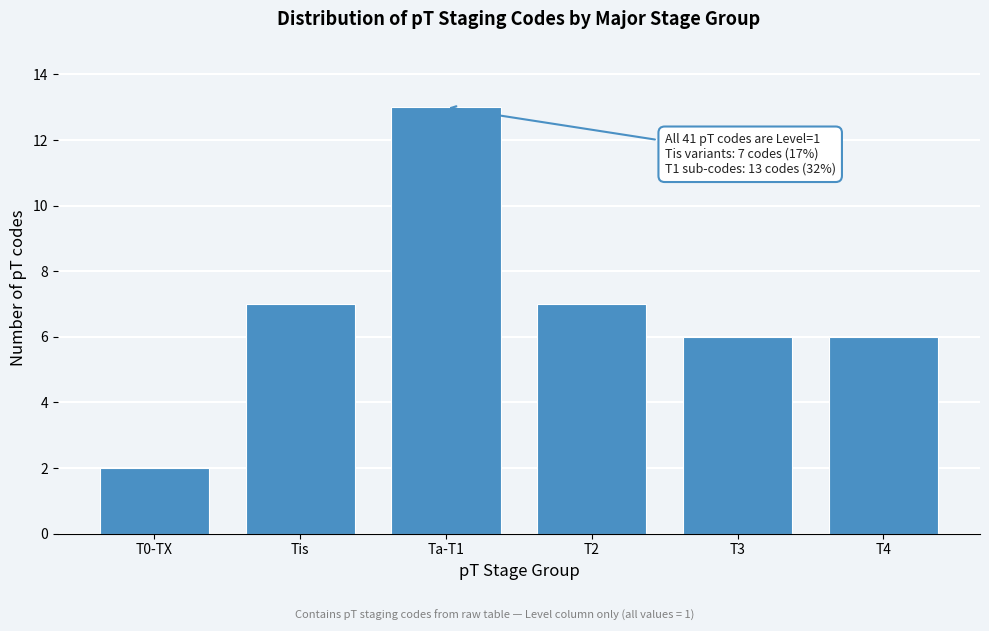

Reading left to right, extract all data points from this chart.

T0-TX=2	Tis=7	Ta-T1=13	T2=7	T3=6	T4=6